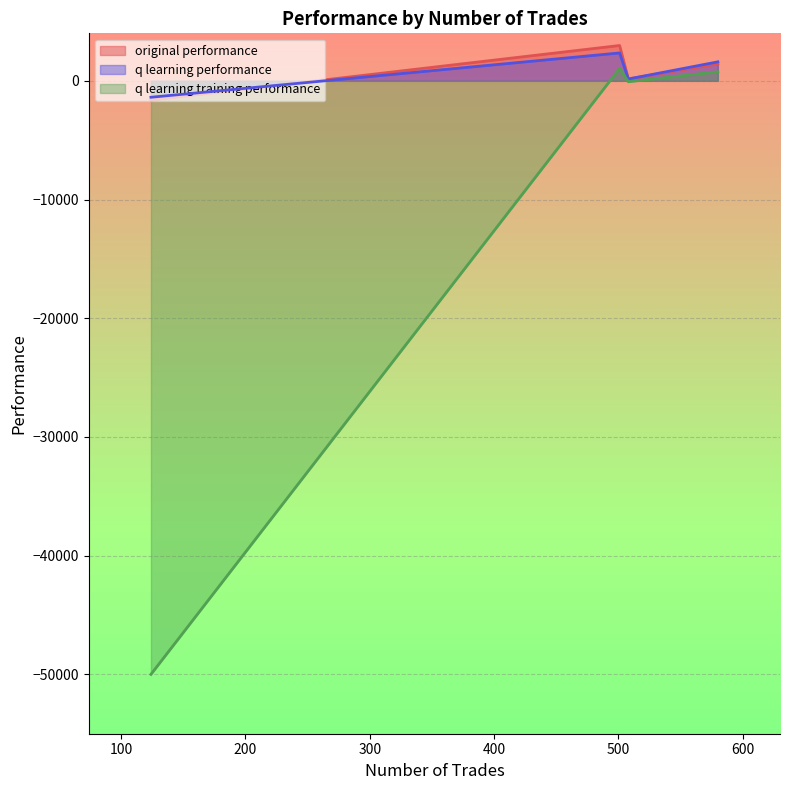

Reading left to right, transcribe all the data shown in this chart.

original performance: 508=164.4	580=1429.2	501=2975.1	124=-1623.1
q learning performance: 508=151.8	580=1597.9	501=2348.9	124=-1384.1
q learning training performance: 508=-78.3	580=764.5	501=1045.6	124=-50000.0